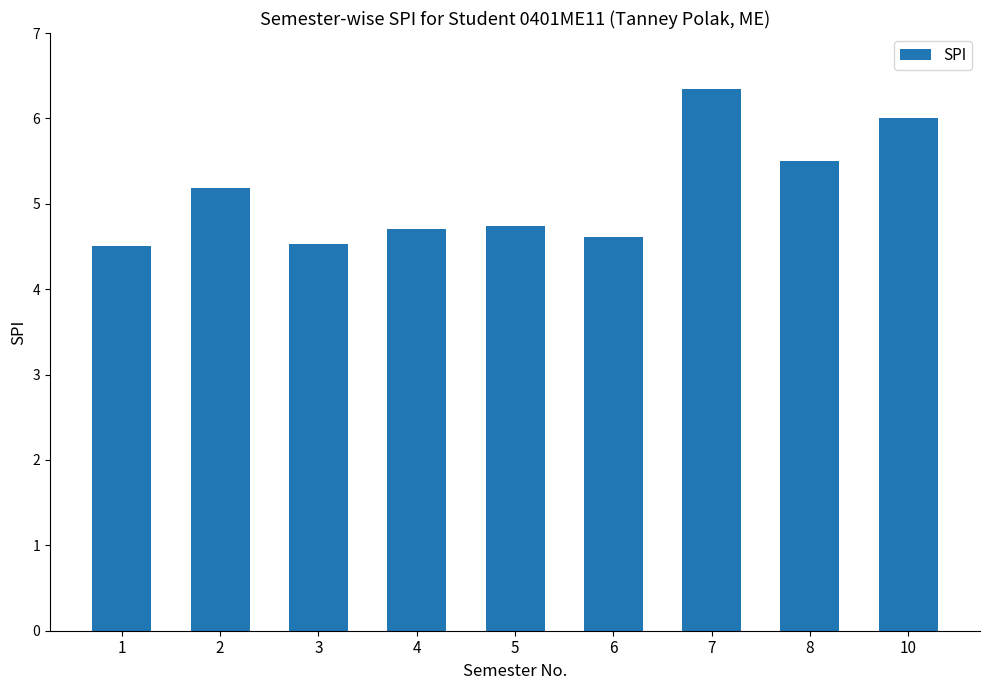

What is the value of the 8th bar from the left?

5.5